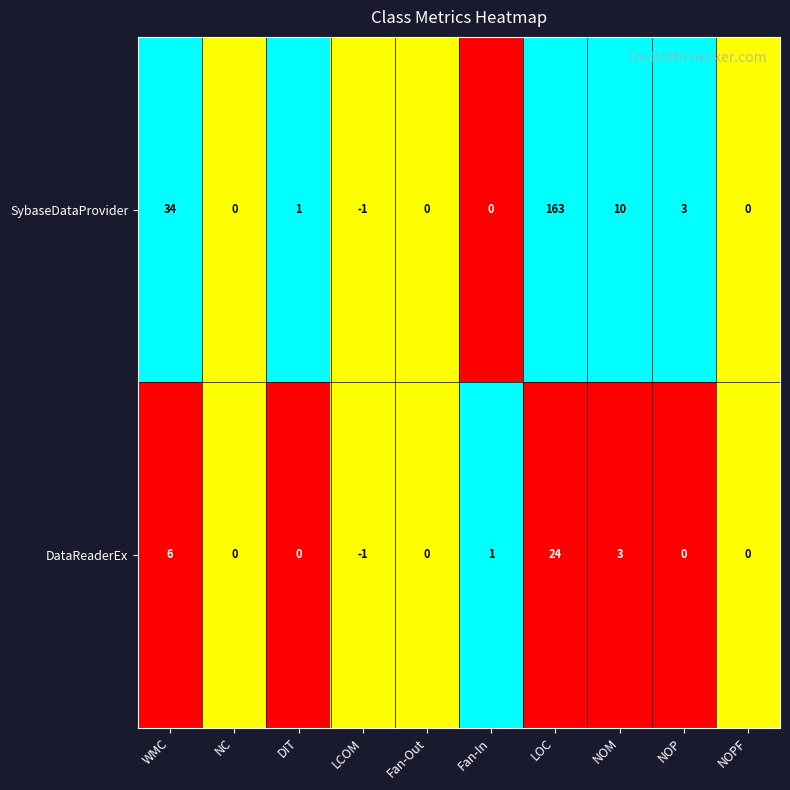

What is the difference between the maximum and second lowest values in the DataReaderEx series?

24